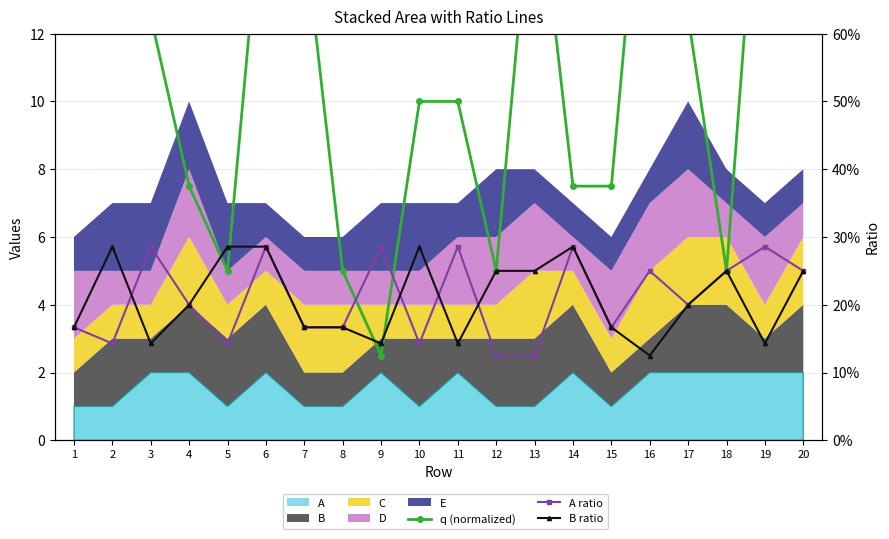

True or false: A ratio and B ratio cross at least once.

True